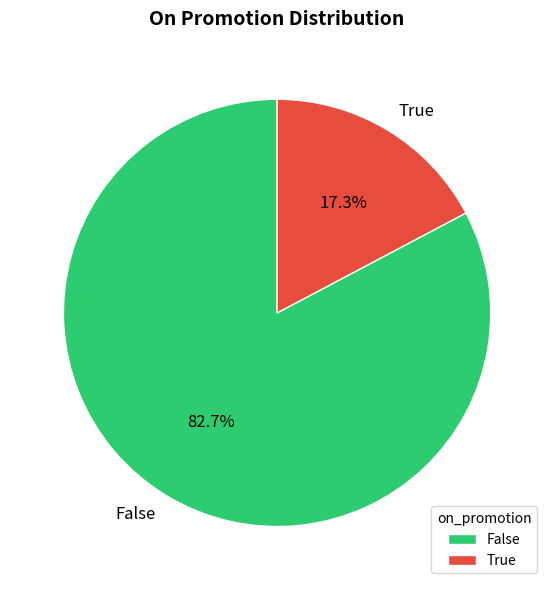

Which has a higher value, True or False?

False